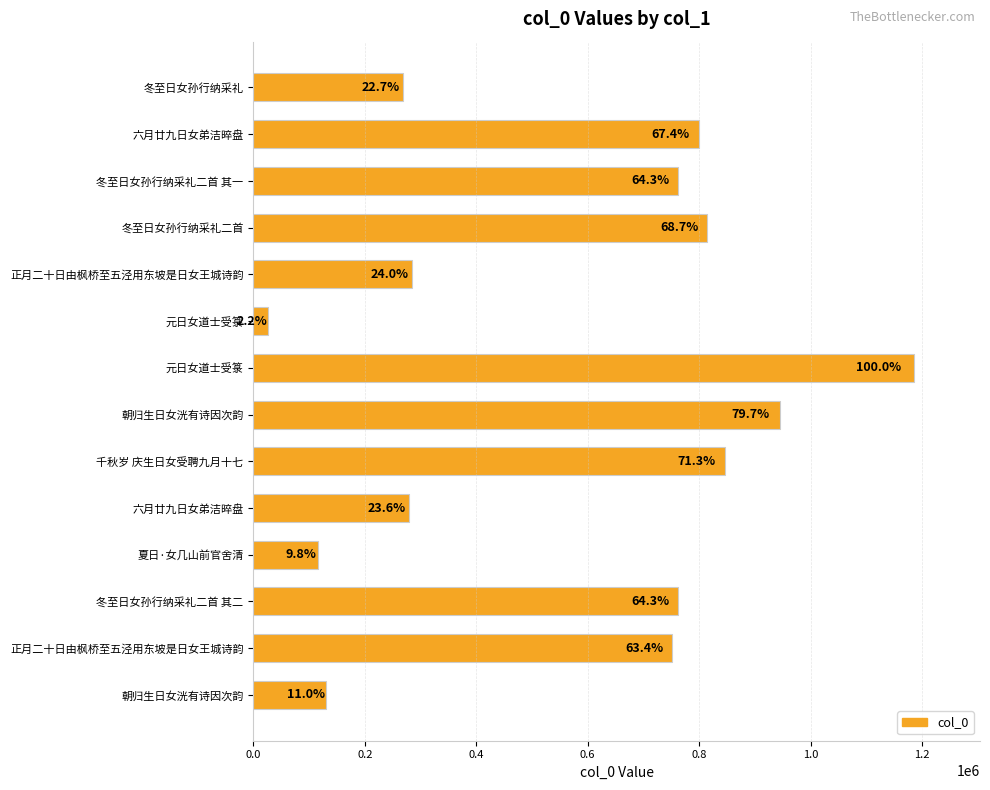

Are the bars horizontal?

Yes